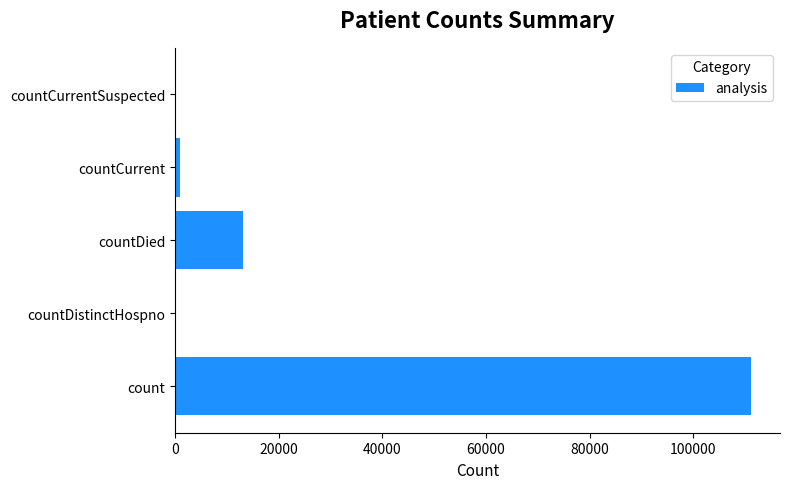

Reading bottom to top, list all the values displayed in this chart.

count=111148	countDistinctHospno=0	countDied=13040	countCurrent=977	countCurrentSuspected=0